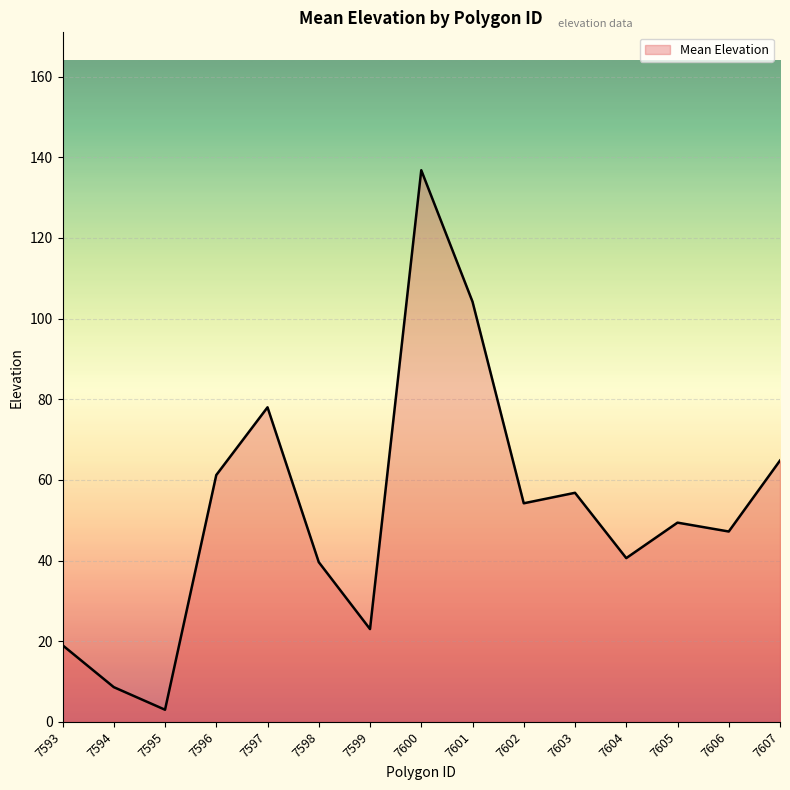

What is the maximum value shown in the chart?

136.8